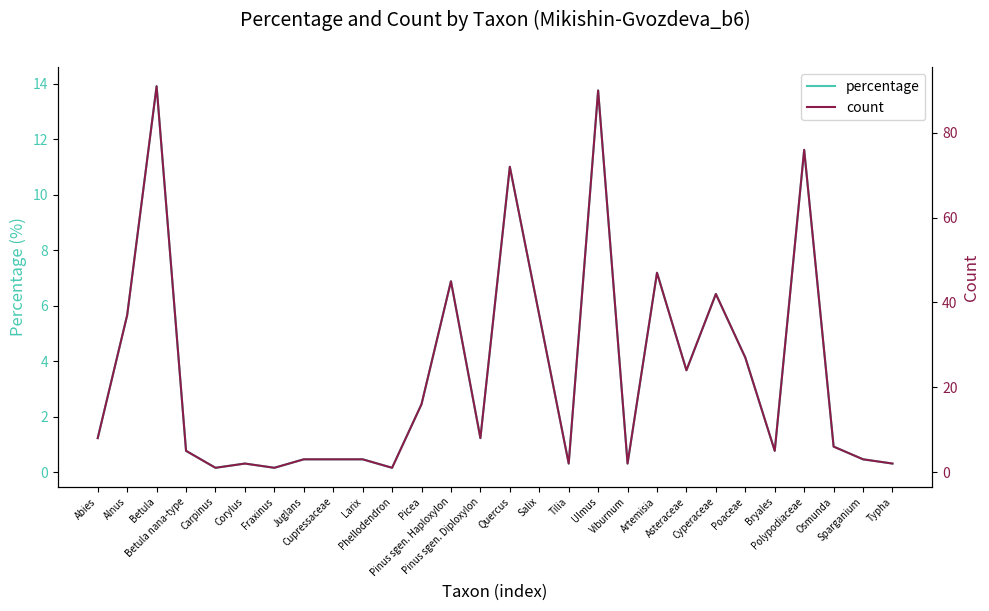

The value of count at Ulmus is 23.5. True or false?

False